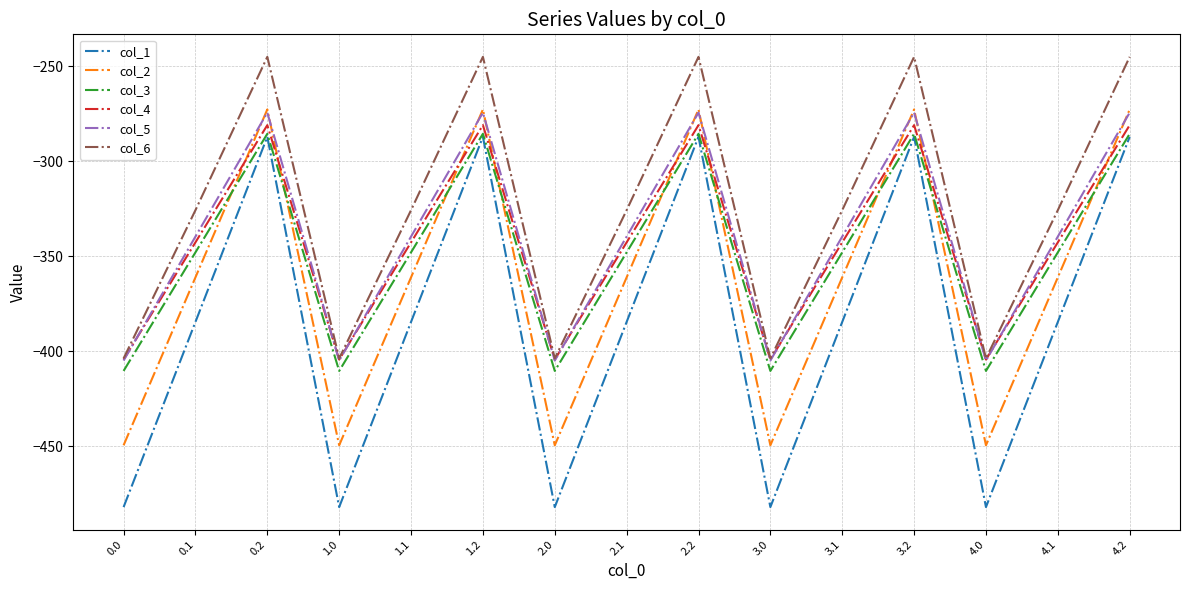

What are all the series names shown in the legend?

col_1, col_2, col_3, col_4, col_5, col_6